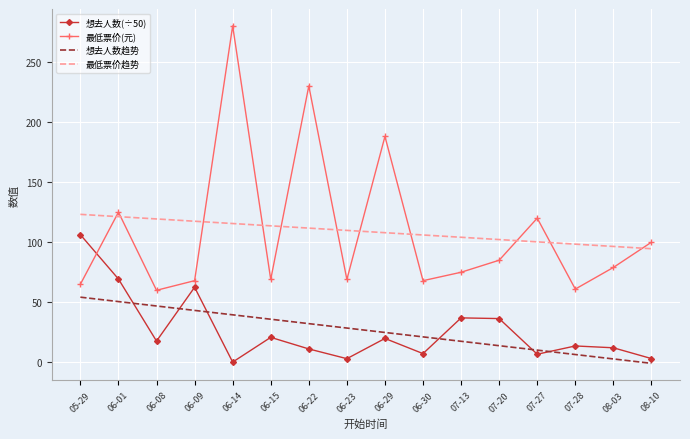

Read the 想去人数趋势 value at 06-01.

50.6